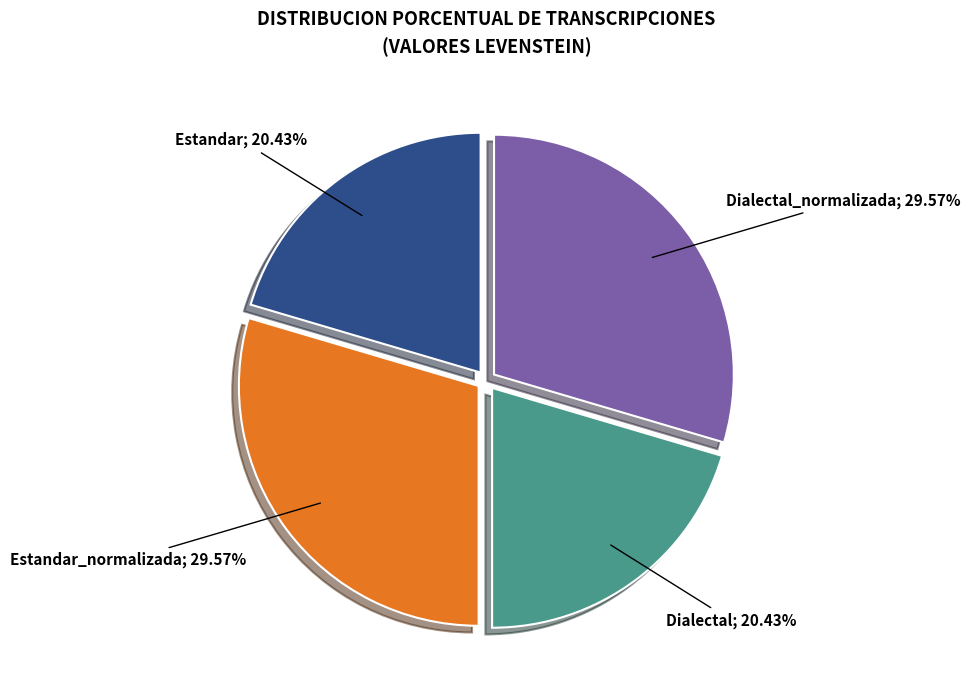

How many slices are in this pie chart?

4